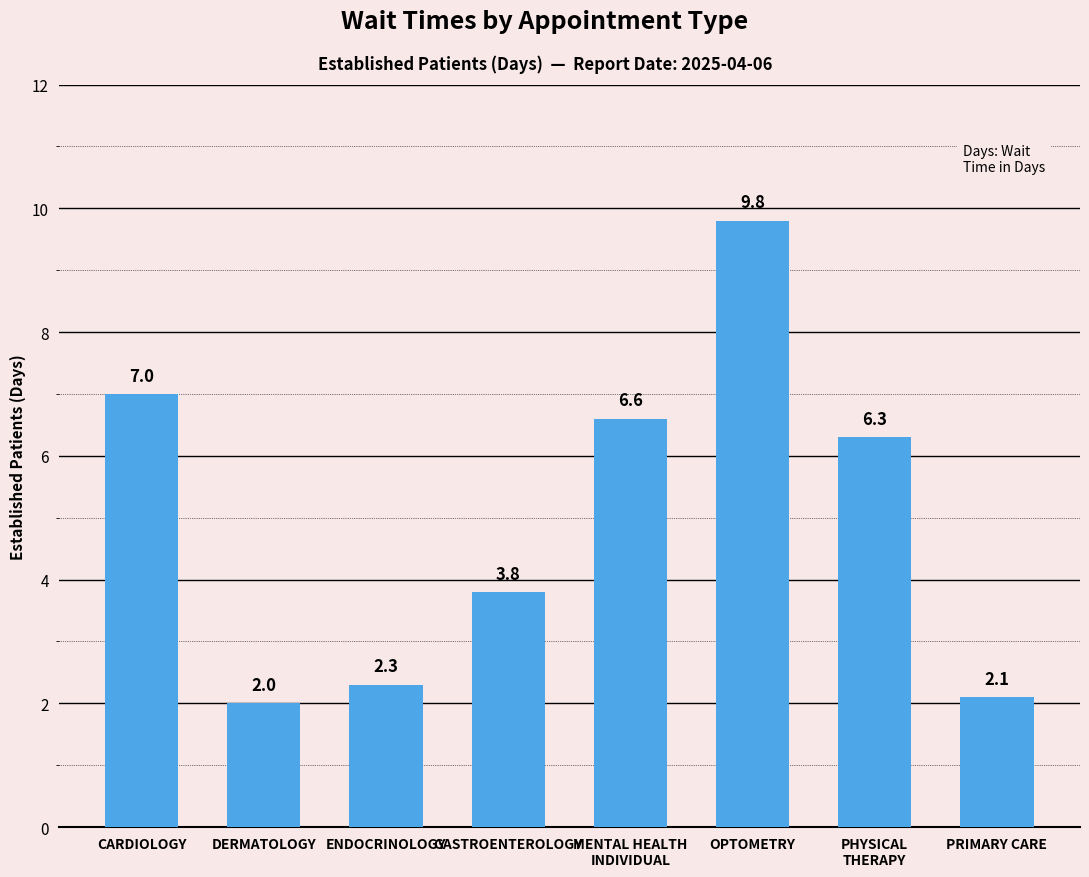

How many data points are above 6?

4